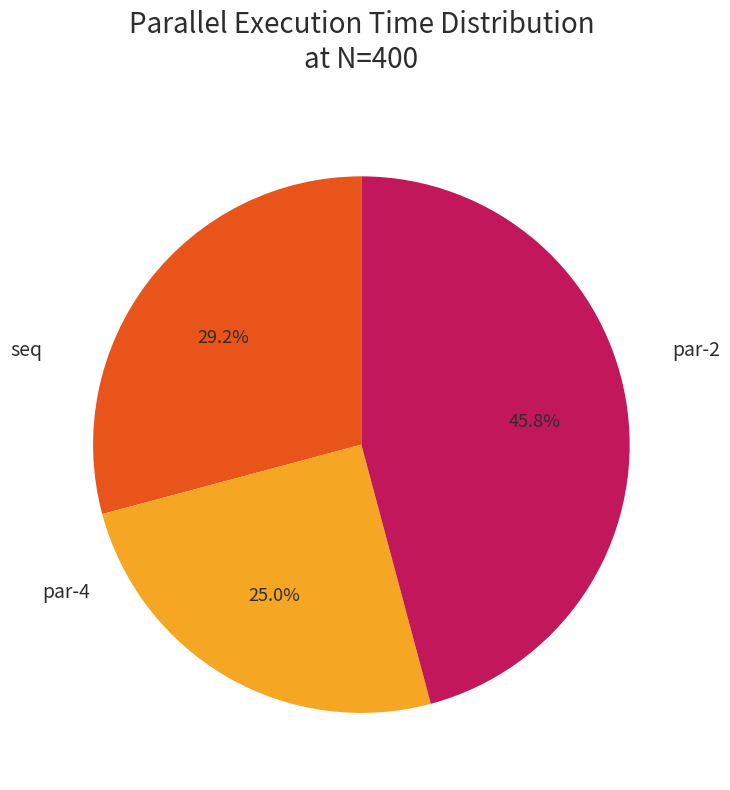

How many segments does this pie chart have?

3